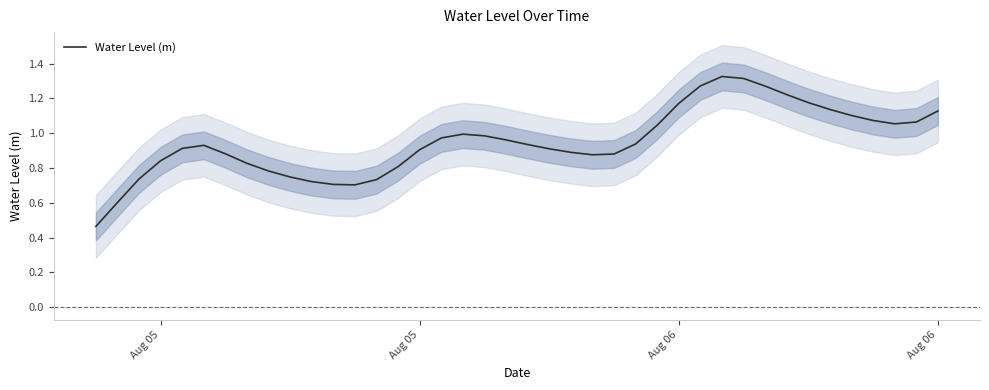

True or false: the data has more than 1 interior local peaks.

True